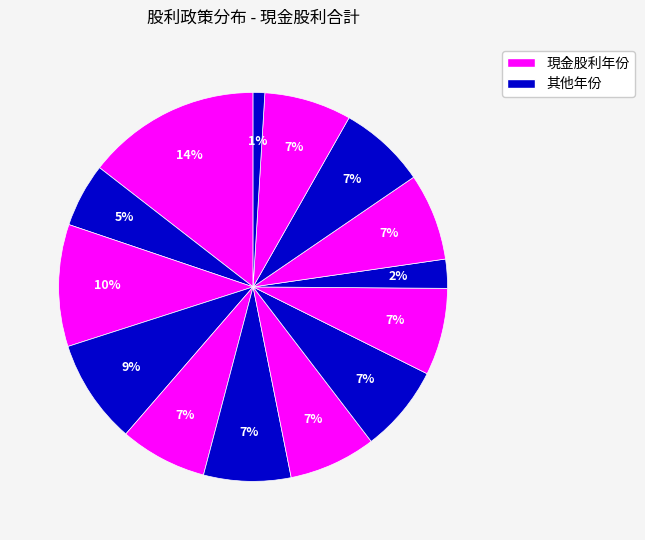

Rank the categories by value from highest to lowest.

2023, 2021, 2020, 2019, 2018, 2017, 2016, 2015, 2013, 2012, 2011, 2022, 2014, 2005